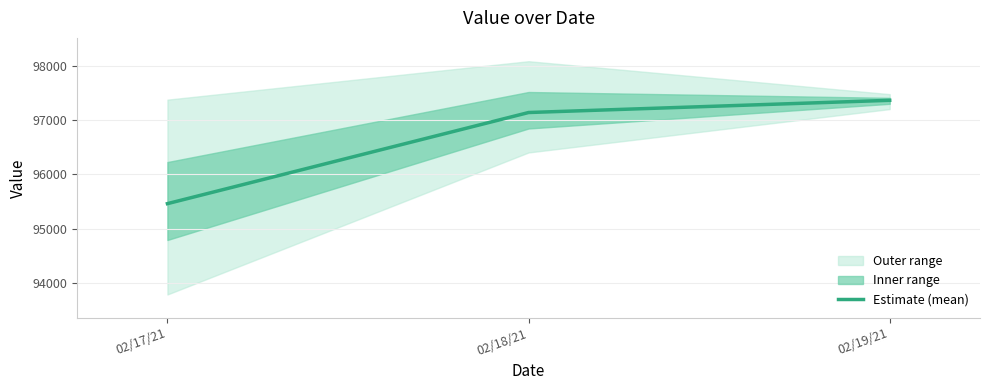

What is the ratio of the value at 02/17/21 to the value at 02/18/21?

1.0